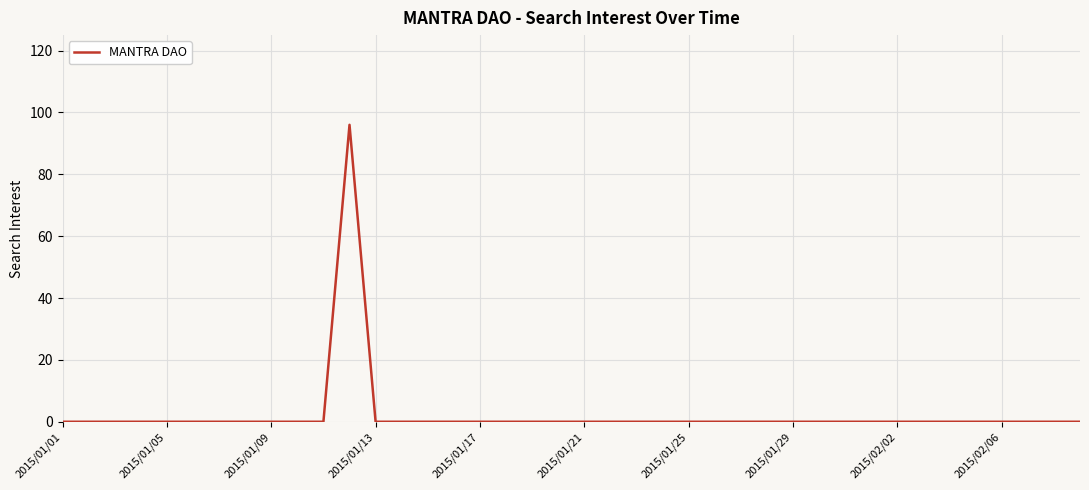

What is the maximum value shown in the chart?

96